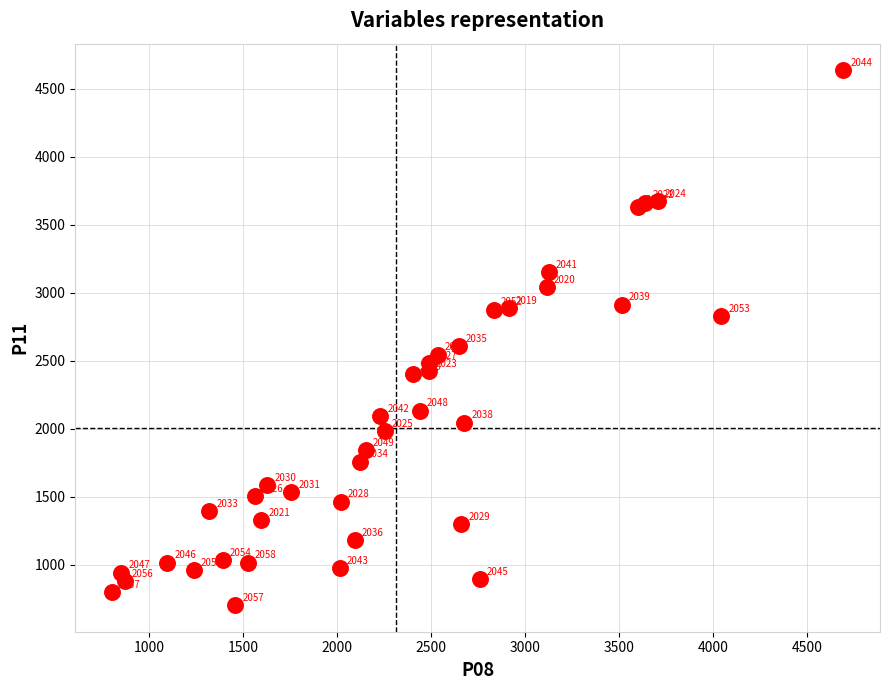

What Y value in the scatter plot is closest to 2668?

2604.0